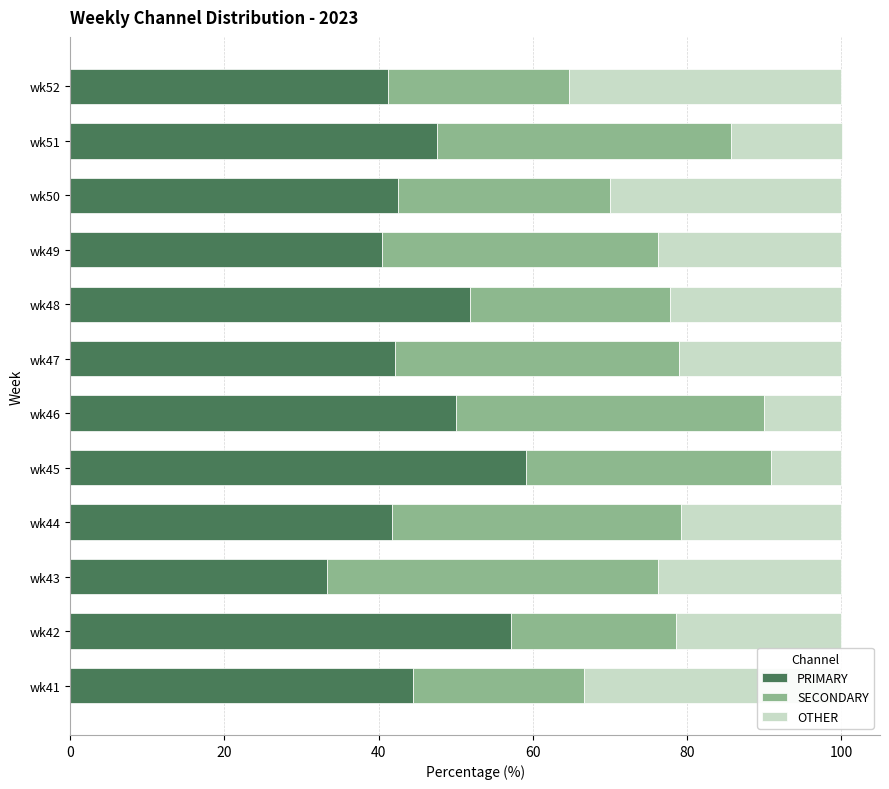

What is the total value across all series at wk52?

100.0